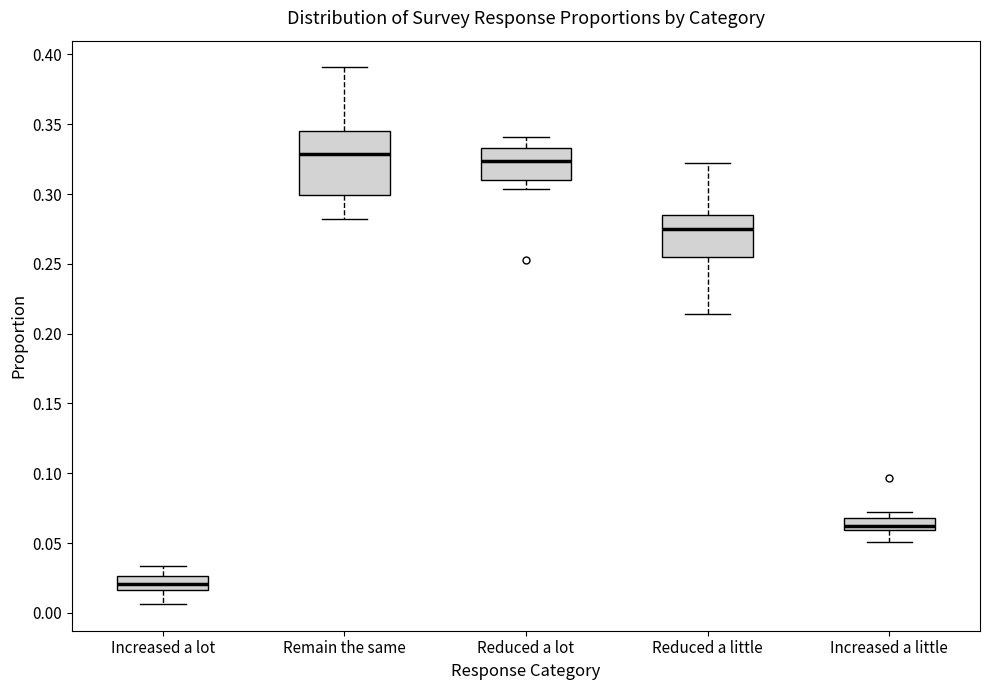

Reading left to right, read every box against the y-axis: the position of its median line, the range the box covers, and the ends of its whiskers. The values are not printed on the chart, so give them approximately, as read against the axis.

Increased a lot: median 0.020, box 0.015 to 0.025, whiskers 0.005 to 0.035
Remain the same: median 0.330, box 0.300 to 0.345, whiskers 0.280 to 0.390
Reduced a lot: median 0.325, box 0.310 to 0.335, whiskers 0.305 to 0.340
Reduced a little: median 0.275, box 0.255 to 0.285, whiskers 0.215 to 0.320
Increased a little: median 0.060 (inside the box), box 0.060 to 0.070, whiskers 0.050 to 0.070 (above the box's upper edge)